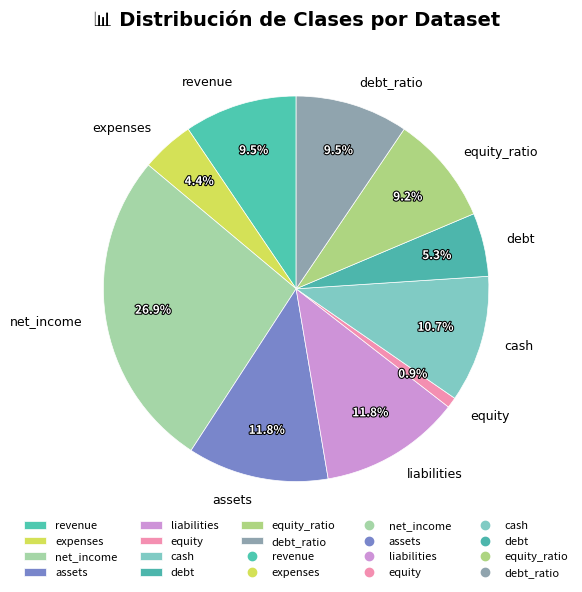

The liabilities slice represents 27% of the pie. True or false?

False